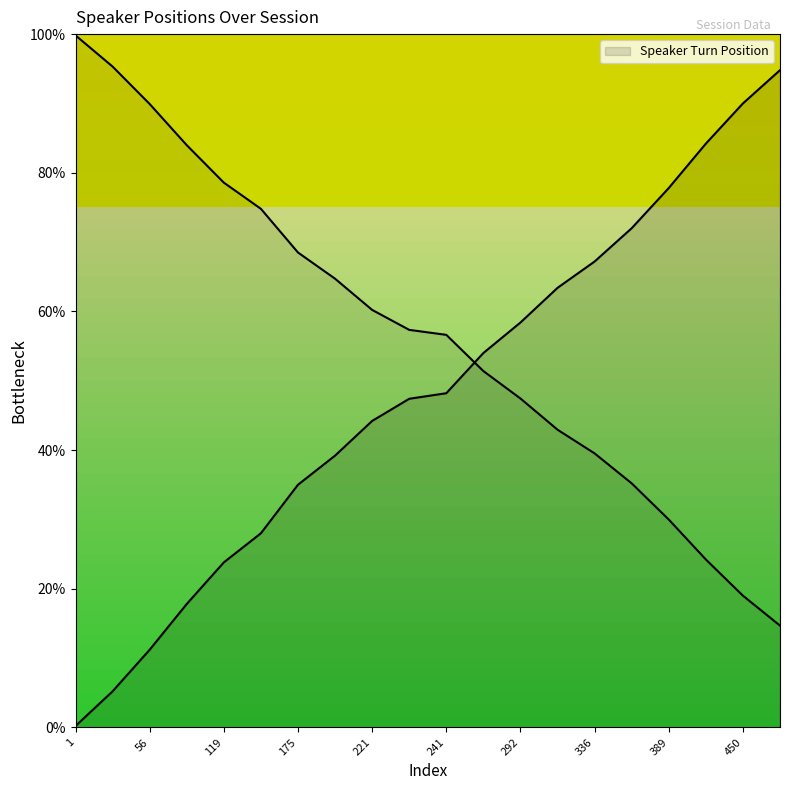

Does the chart display data point markers on the line(s)?

No